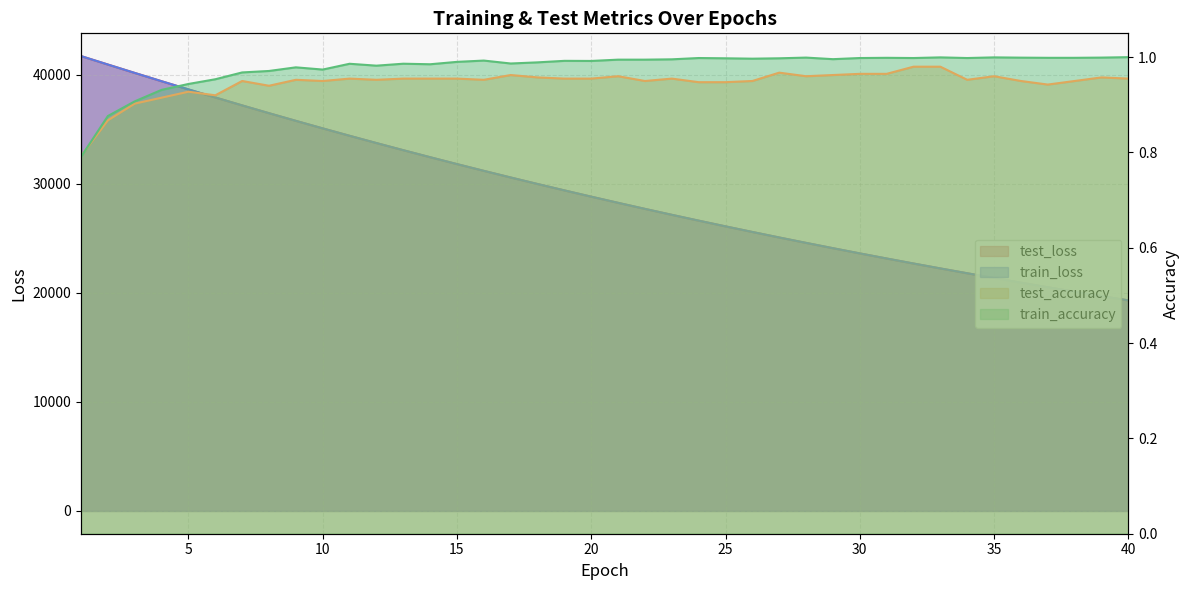

Where do test_accuracy and train_accuracy first cross each other?

1 and 2